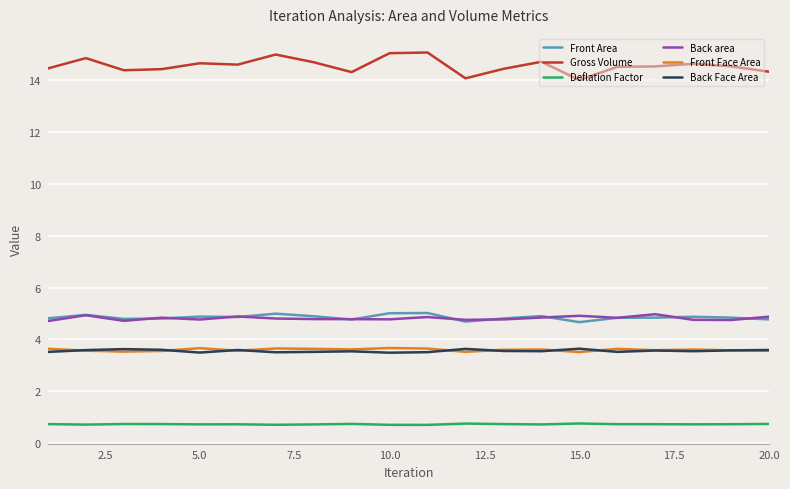

Which series has the largest total across all categories?

Gross Volume